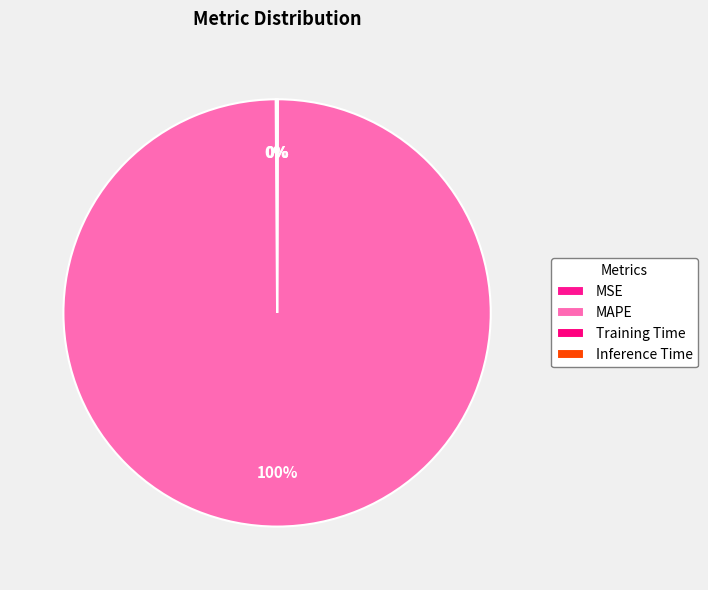

How many slices are in this pie chart?

4